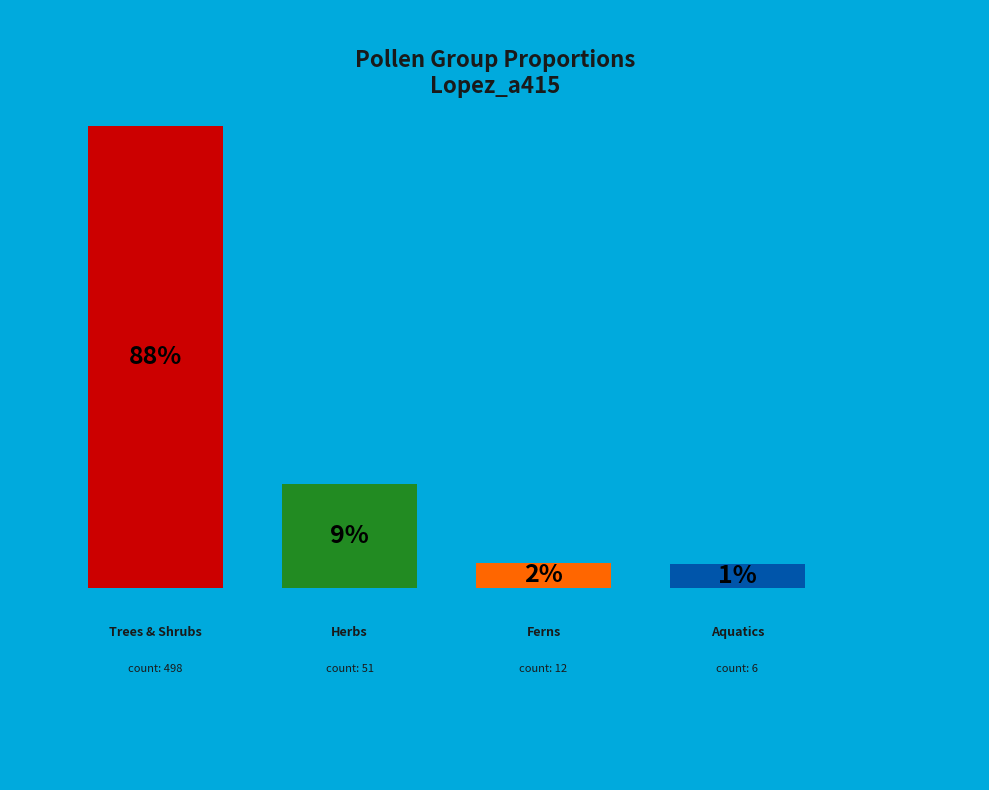

Count the number of slices in the pie.

4